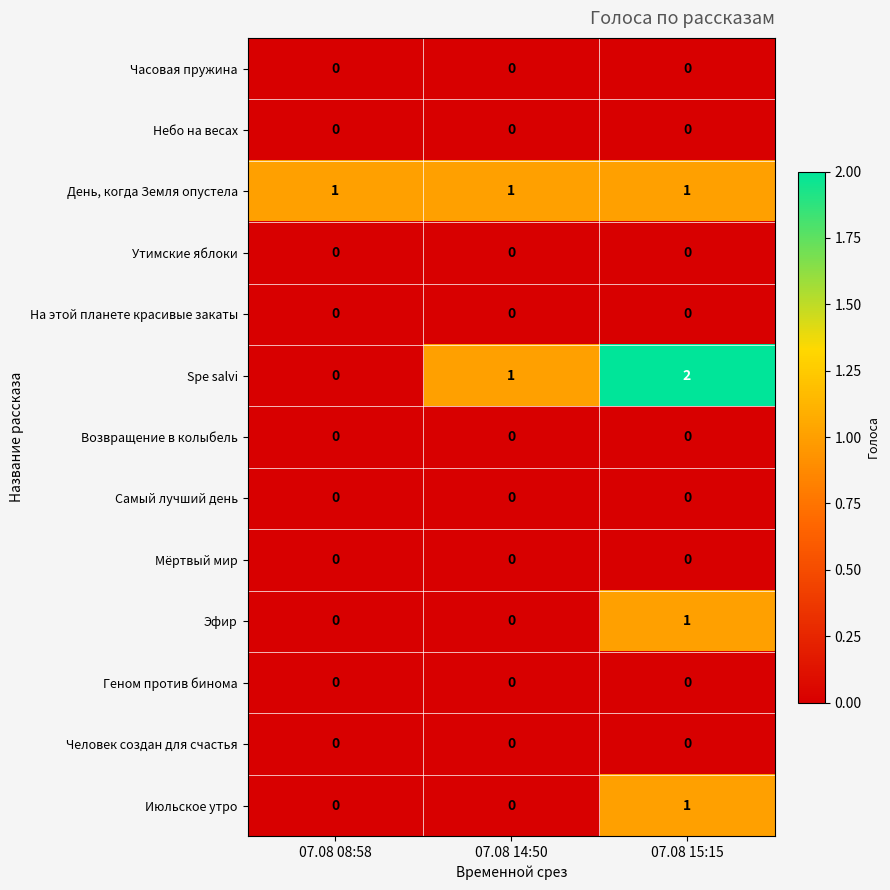

At which category is the sum across all series the highest?

07.08 15:15